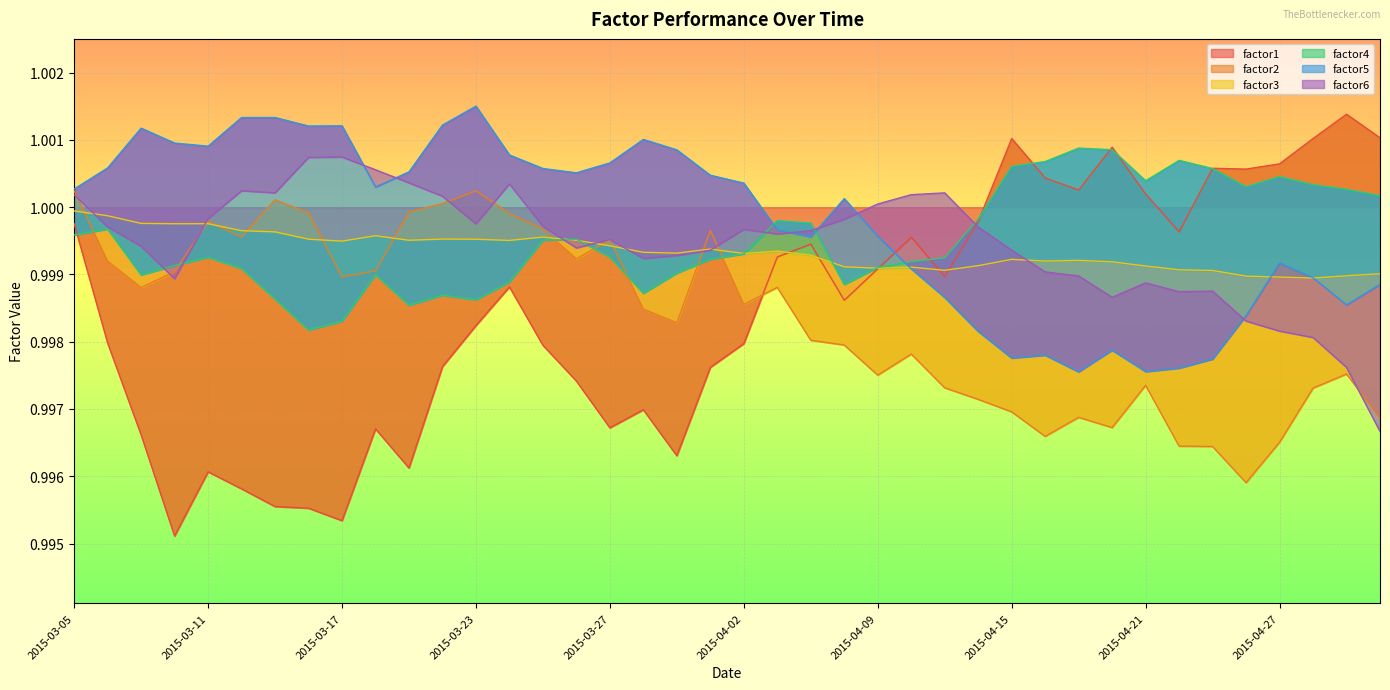

Reading left to right, transcribe all the data shown in this chart.

factor1: 1.0	1.0	1.0	1.0	1.0	1.0	1.0	1.0	1.0	1.0	1.0	1.0	1.0	1.0	1.0	1.0	1.0	1.0	1.0	1.0	1.0	1.0	1.0	1.0	1.0	1.0	1.0	1.0	1.0	1.0	1.0	1.0	1.0	1.0	1.0	1.0	1.0	1.0	1.0	1.0
factor2: 1.0	1.0	1.0	1.0	1.0	1.0	1.0	1.0	1.0	1.0	1.0	1.0	1.0	1.0	1.0	1.0	1.0	1.0	1.0	1.0	1.0	1.0	1.0	1.0	1.0	1.0	1.0	1.0	1.0	1.0	1.0	1.0	1.0	1.0	1.0	1.0	1.0	1.0	1.0	1.0
factor3: 1.0	1.0	1.0	1.0	1.0	1.0	1.0	1.0	1.0	1.0	1.0	1.0	1.0	1.0	1.0	1.0	1.0	1.0	1.0	1.0	1.0	1.0	1.0	1.0	1.0	1.0	1.0	1.0	1.0	1.0	1.0	1.0	1.0	1.0	1.0	1.0	1.0	1.0	1.0	1.0
factor4: 1.0	1.0	1.0	1.0	1.0	1.0	1.0	1.0	1.0	1.0	1.0	1.0	1.0	1.0	1.0	1.0	1.0	1.0	1.0	1.0	1.0	1.0	1.0	1.0	1.0	1.0	1.0	1.0	1.0	1.0	1.0	1.0	1.0	1.0	1.0	1.0	1.0	1.0	1.0	1.0
factor5: 1.0	1.0	1.0	1.0	1.0	1.0	1.0	1.0	1.0	1.0	1.0	1.0	1.0	1.0	1.0	1.0	1.0	1.0	1.0	1.0	1.0	1.0	1.0	1.0	1.0	1.0	1.0	1.0	1.0	1.0	1.0	1.0	1.0	1.0	1.0	1.0	1.0	1.0	1.0	1.0
factor6: 1.0	1.0	1.0	1.0	1.0	1.0	1.0	1.0	1.0	1.0	1.0	1.0	1.0	1.0	1.0	1.0	1.0	1.0	1.0	1.0	1.0	1.0	1.0	1.0	1.0	1.0	1.0	1.0	1.0	1.0	1.0	1.0	1.0	1.0	1.0	1.0	1.0	1.0	1.0	1.0